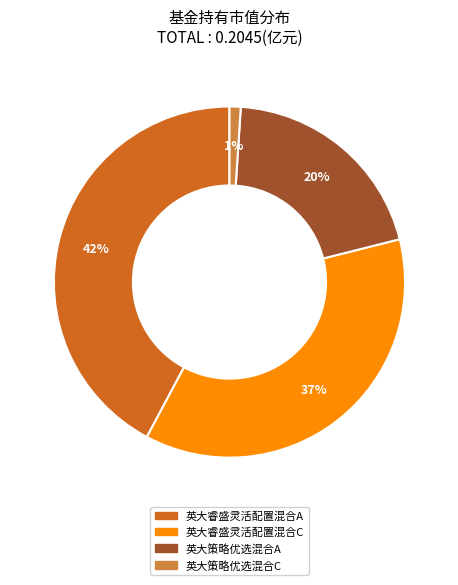

Does 英大睿盛灵活配置混合A represent more than half of the total?

No